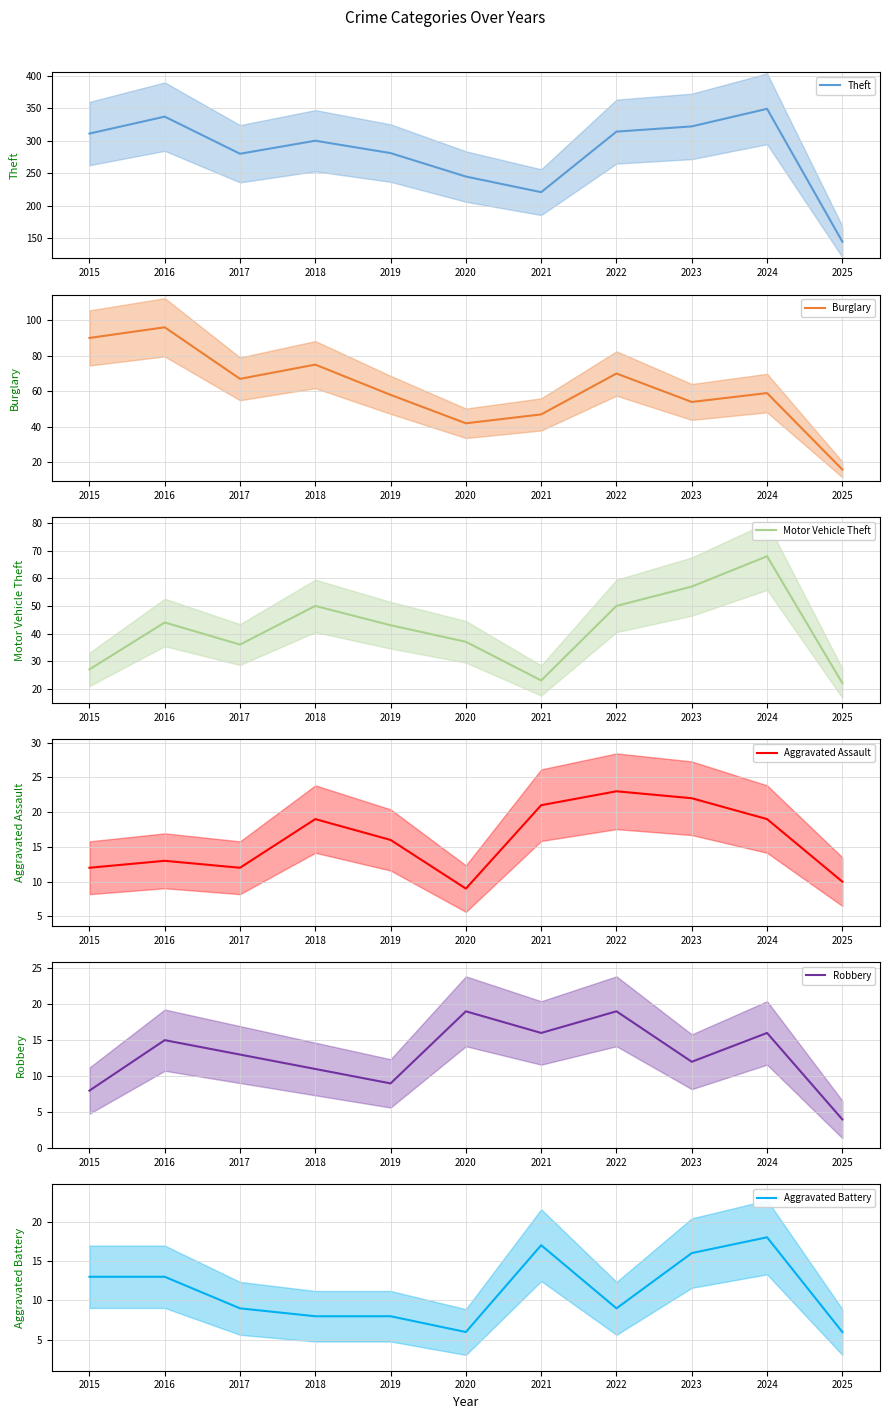

Between 2022 and 2019, which is larger?

2022